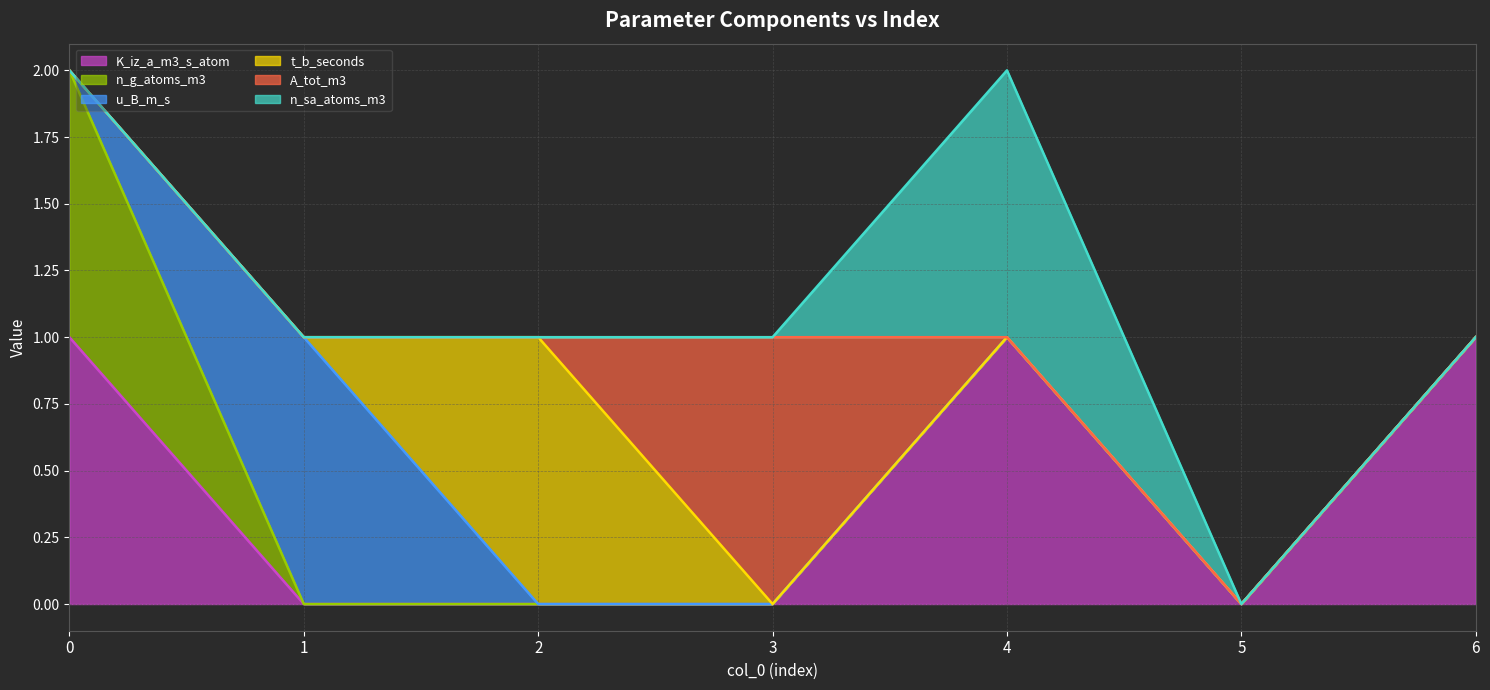

At which category does the chart reach its minimum across all series?

1